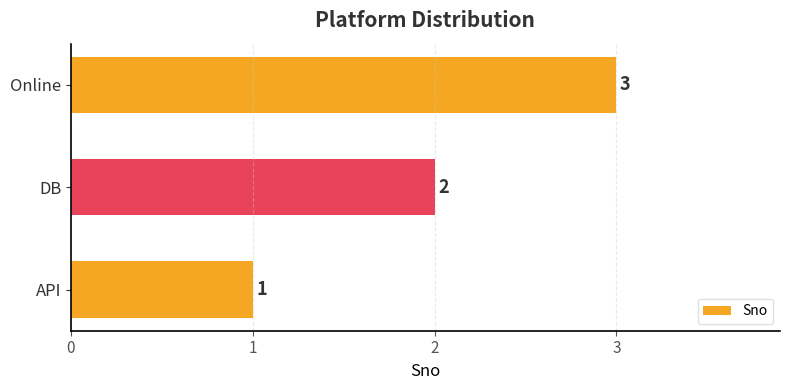

Where is the data nearest to the value 2?

DB